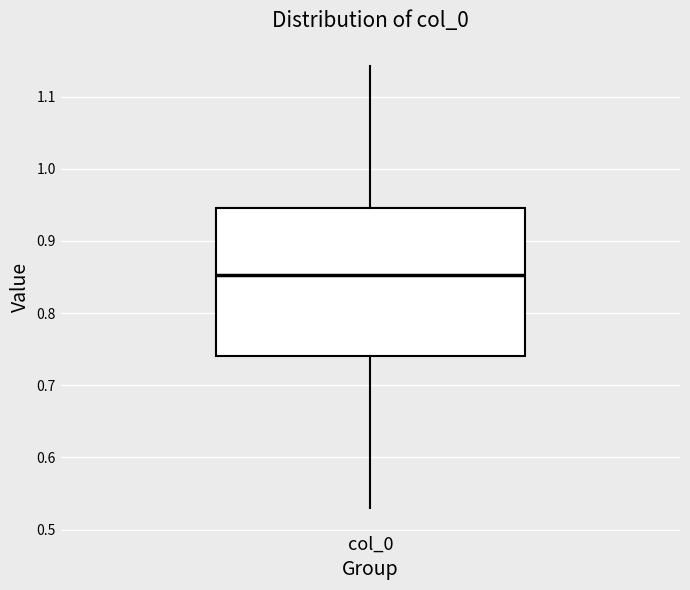

Transcribe this box plot: give where the median line is, the range the box spans, and where the two whiskers end, as read against the y-axis. The values are not printed on the chart, so give them approximately, as read against the axis.

median 0.85, box 0.74 to 0.95, whiskers 0.53 to 1.14